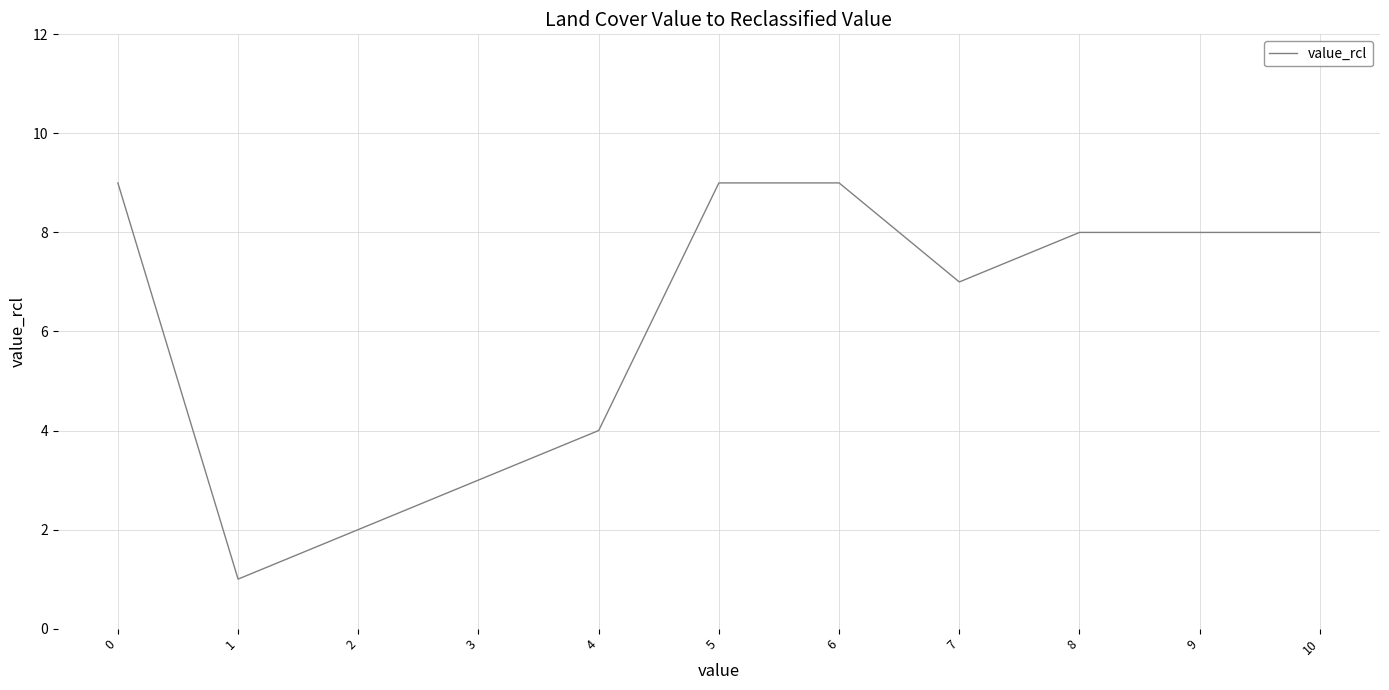

What is the sum of all values?

68